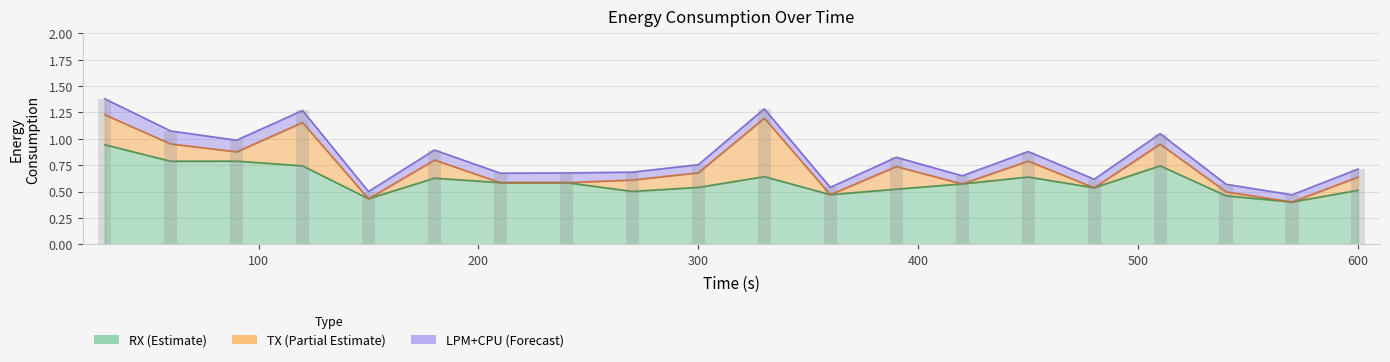

Between 150 and 330, which series saw the biggest shift?

TX